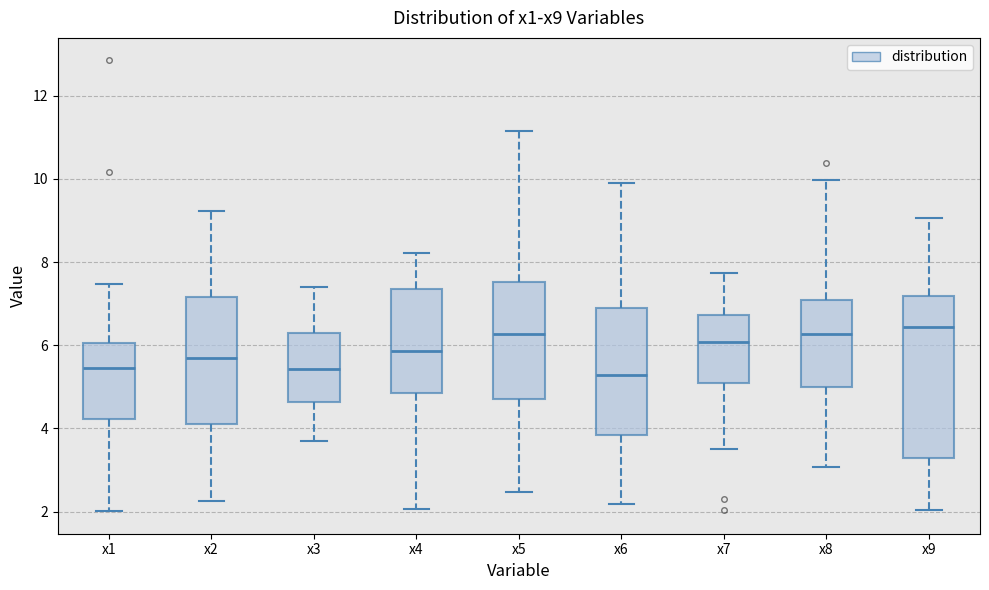

Reading left to right, read every box against the y-axis: the position of its median line, the range the box covers, and the ends of its whiskers. The values are not printed on the chart, so give them approximately, as read against the axis.

x1: median 5.4, box 4.2 to 6.0, whiskers 2.0 to 7.4
x2: median 5.6, box 4.2 to 7.2, whiskers 2.2 to 9.2
x3: median 5.4, box 4.6 to 6.4, whiskers 3.8 to 7.4
x4: median 5.8, box 4.8 to 7.4, whiskers 2.0 to 8.2
x5: median 6.2, box 4.8 to 7.6, whiskers 2.4 to 11.2
x6: median 5.2, box 3.8 to 6.8, whiskers 2.2 to 10.0
x7: median 6.0, box 5.0 to 6.8, whiskers 3.6 to 7.8
x8: median 6.2, box 5.0 to 7.0, whiskers 3.0 to 10.0
x9: median 6.4, box 3.2 to 7.2, whiskers 2.0 to 9.0